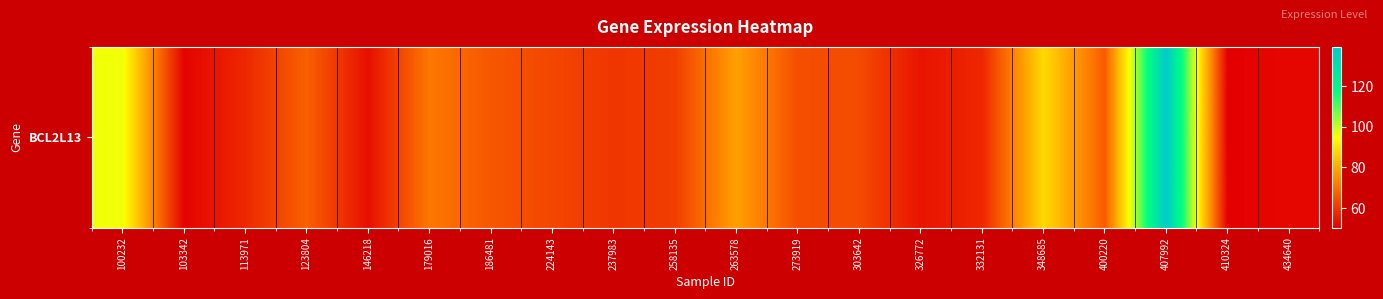

Reading left to right, what are all the values shown in this chart?

96.0	50.8	57.3	67.2	53.0	71.3	65.5	62.6	59.8	61.2	78.4	64.0	63.5	53.8	57.2	88.4	66.4	139.4	50.3	51.6